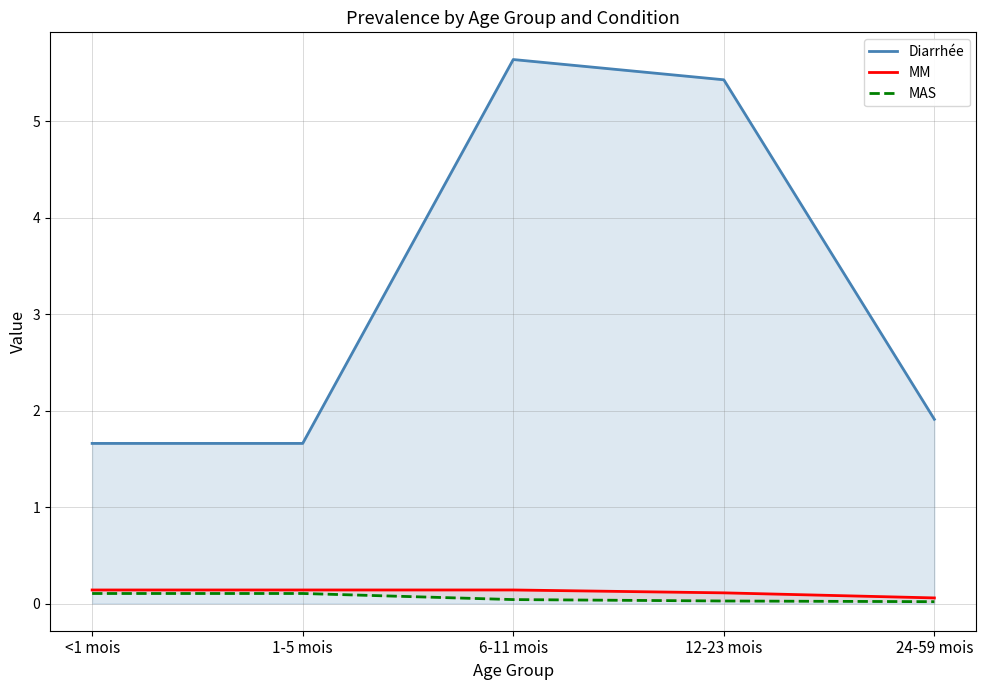

Which label corresponds to the smallest value in the chart?

24-59 mois